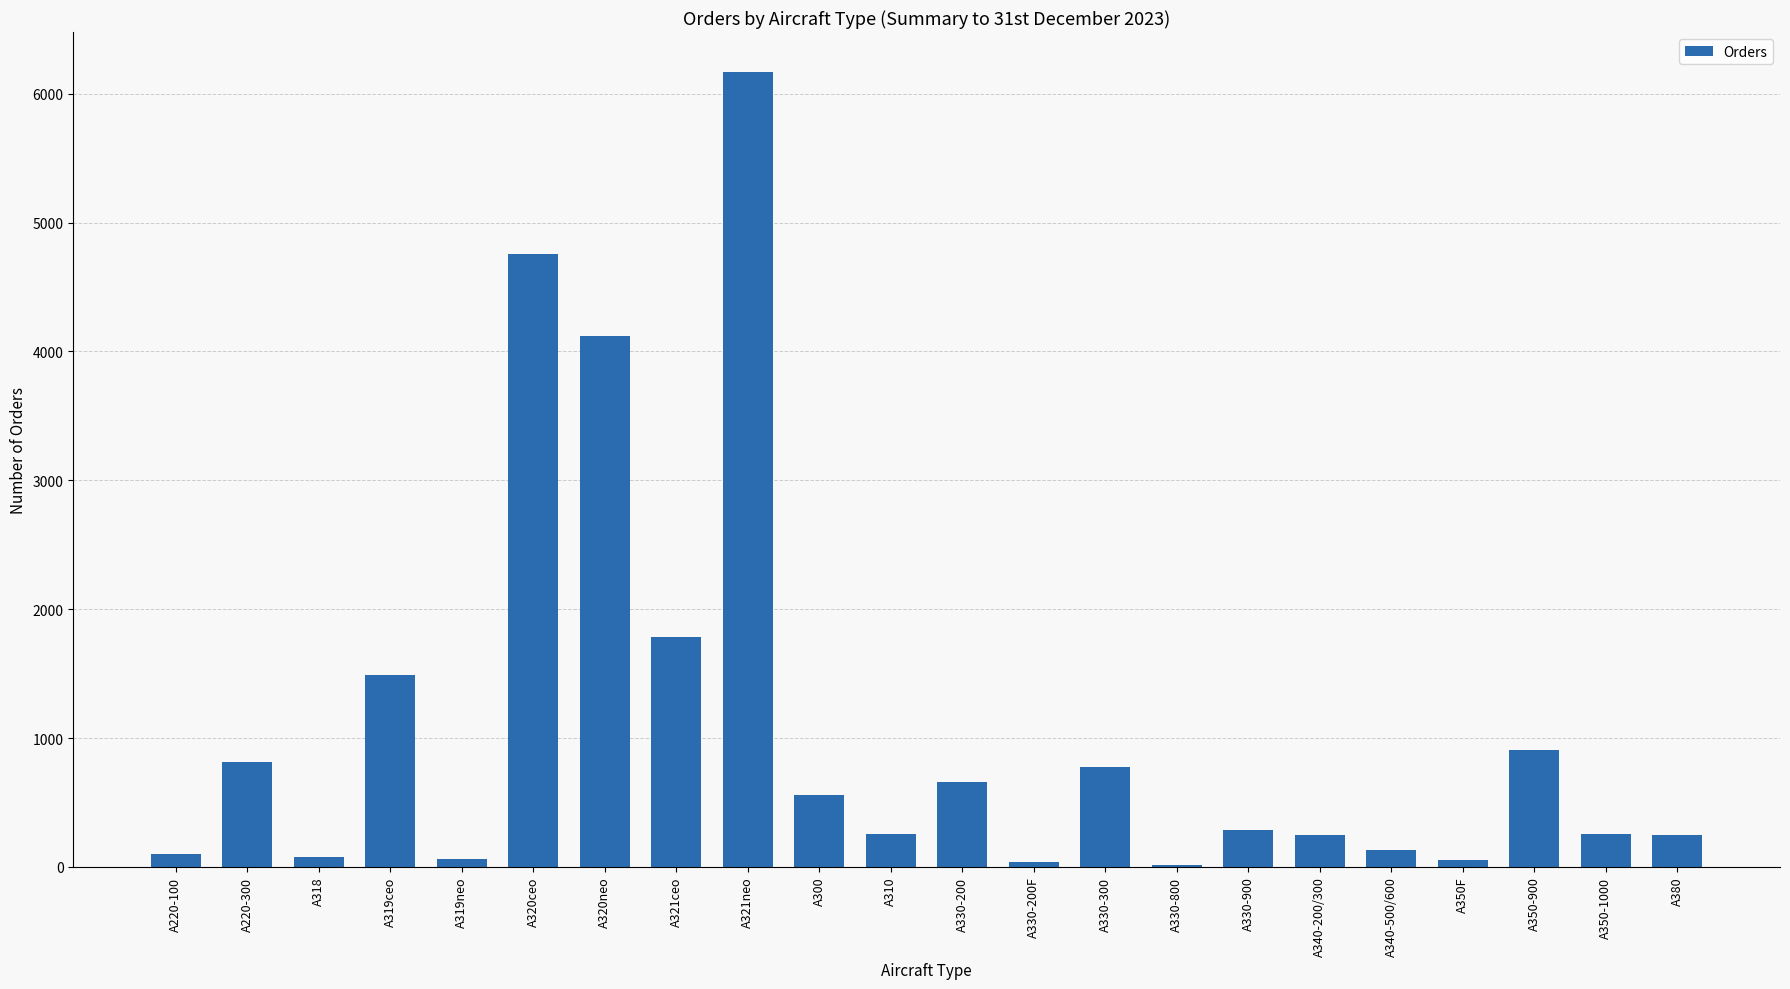

Approximately how many times larger is the value at A330-900 compared to A330-300?

0.4